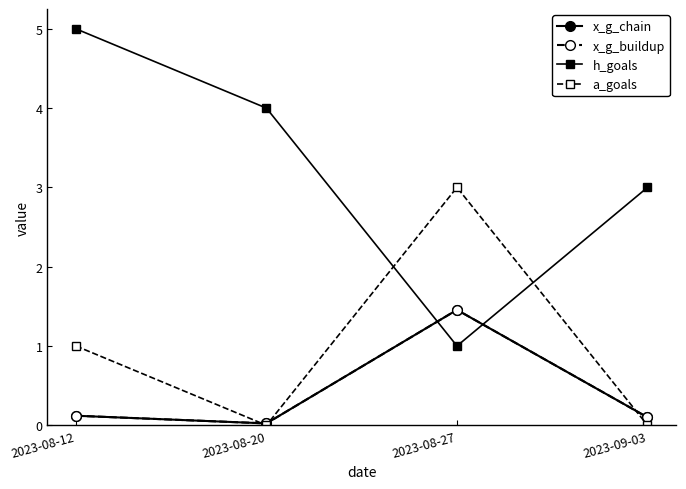

At 2023-08-12, list the series in order from largest to smallest.

h_goals, a_goals, x_g_chain, x_g_buildup